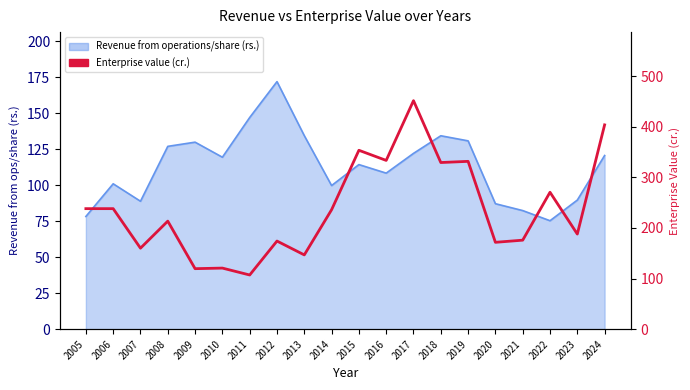

At which category does the chart reach its peak across all series?

2017